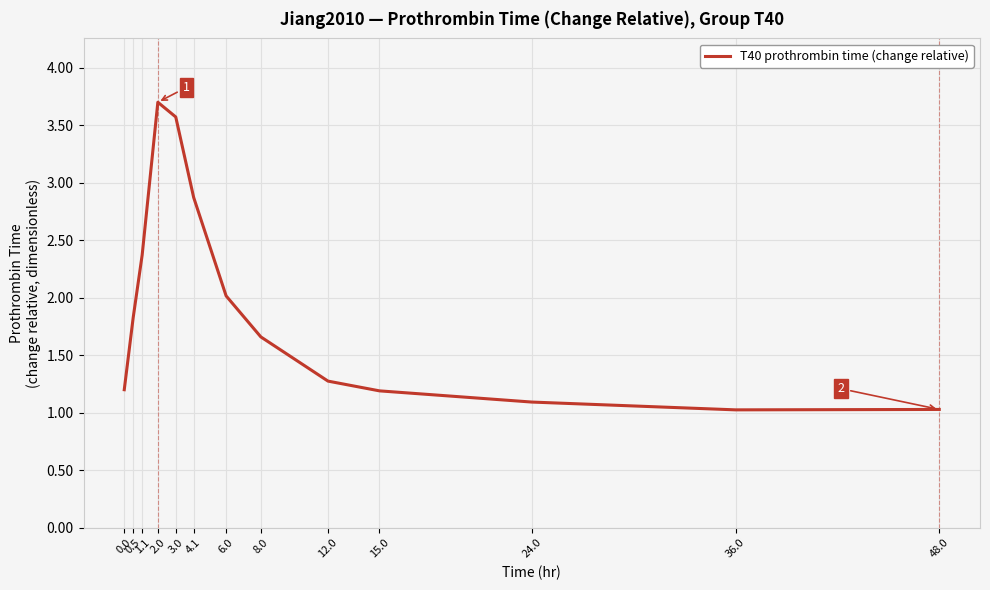

Reading left to right, transcribe all the data shown in this chart.

1.2	1.8	2.4	3.7	3.6	2.9	2.0	1.7	1.3	1.2	1.1	1.0	1.0